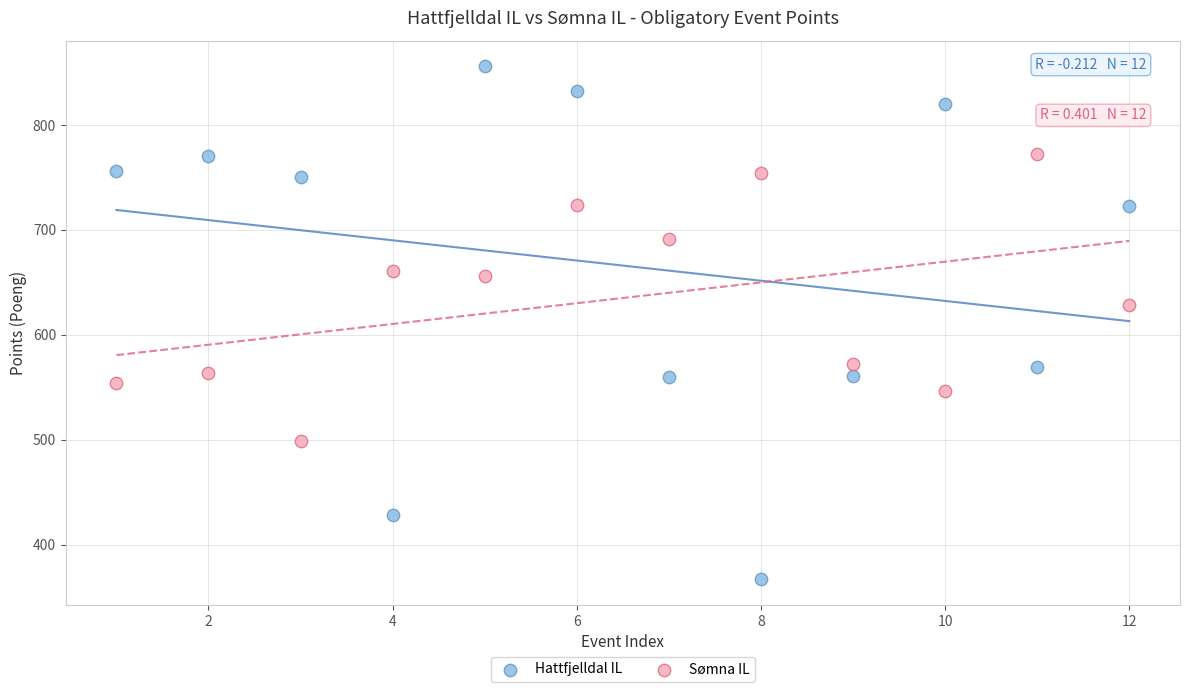

Which series reaches the minimum Y coordinate?

Hattfjelldal IL